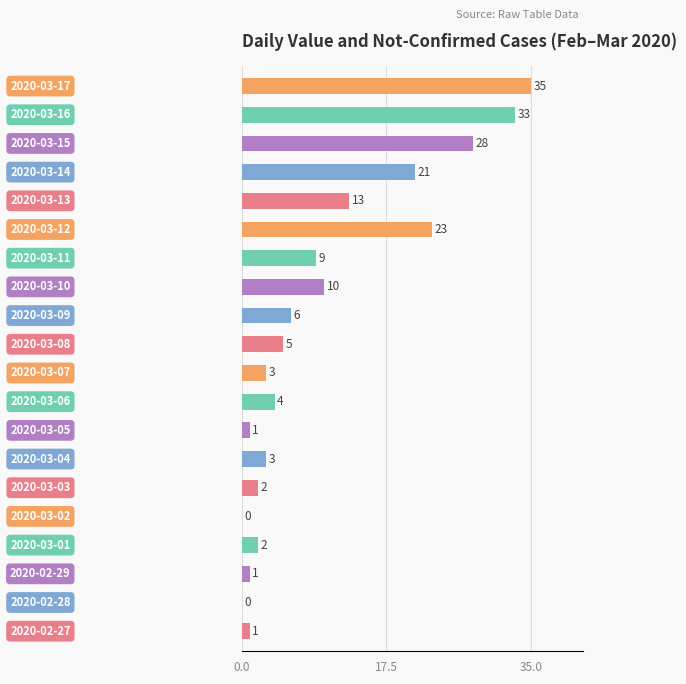

What is the average value?

10